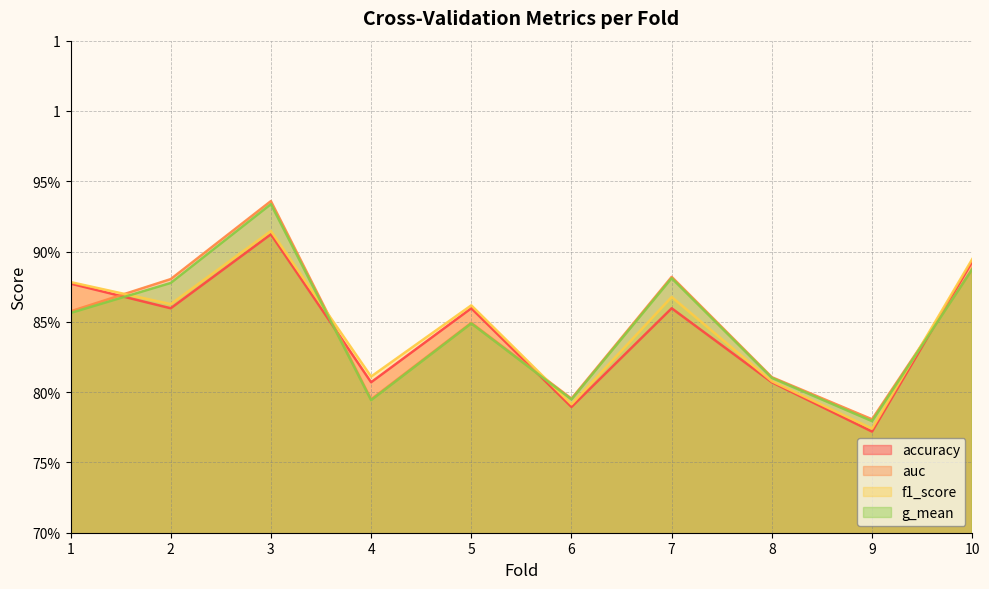

At how many categories does at least one series exceed 0?

10